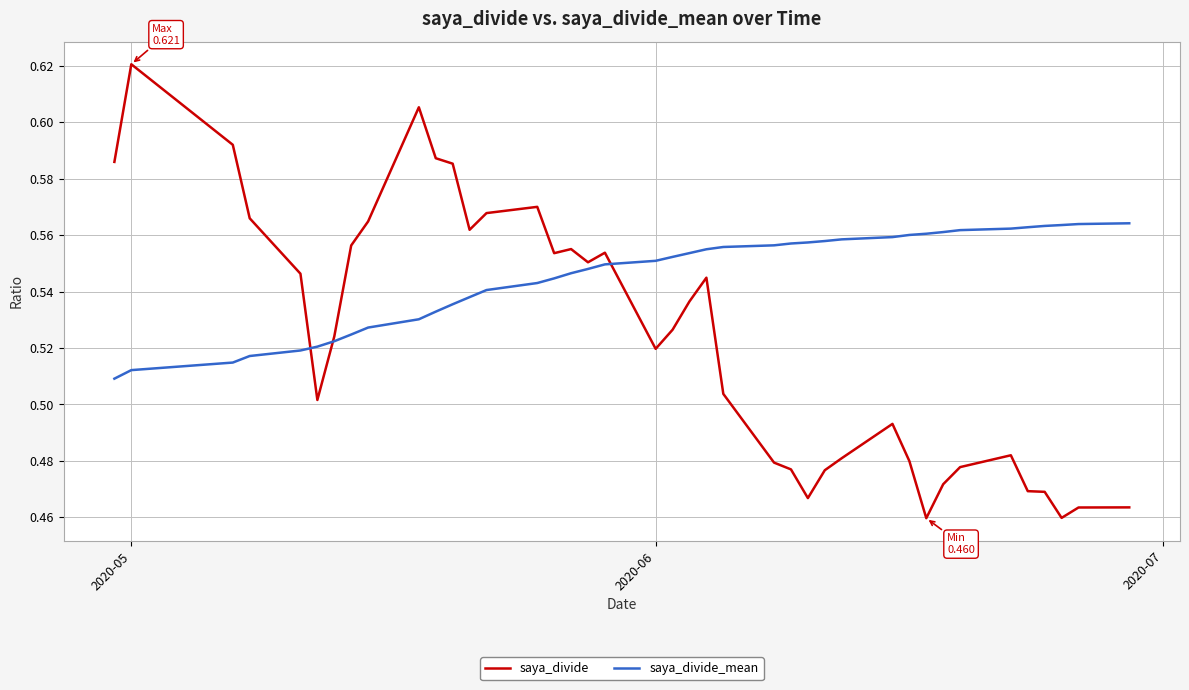

Which series has the largest total across all categories?

saya_divide_mean